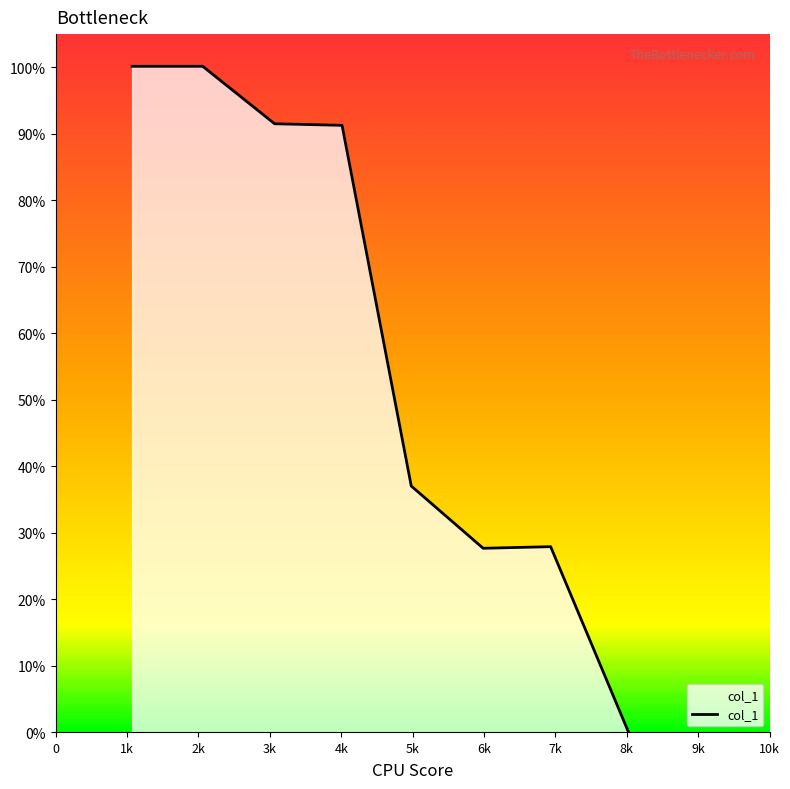

True or false: there are more than 2 points higher than both neighbors.

False